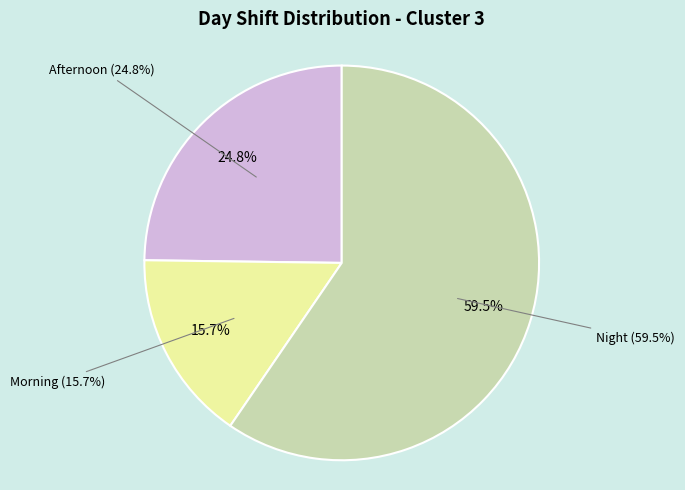

To the nearest percent, what is the difference between the largest and smallest slice percentages?

44%